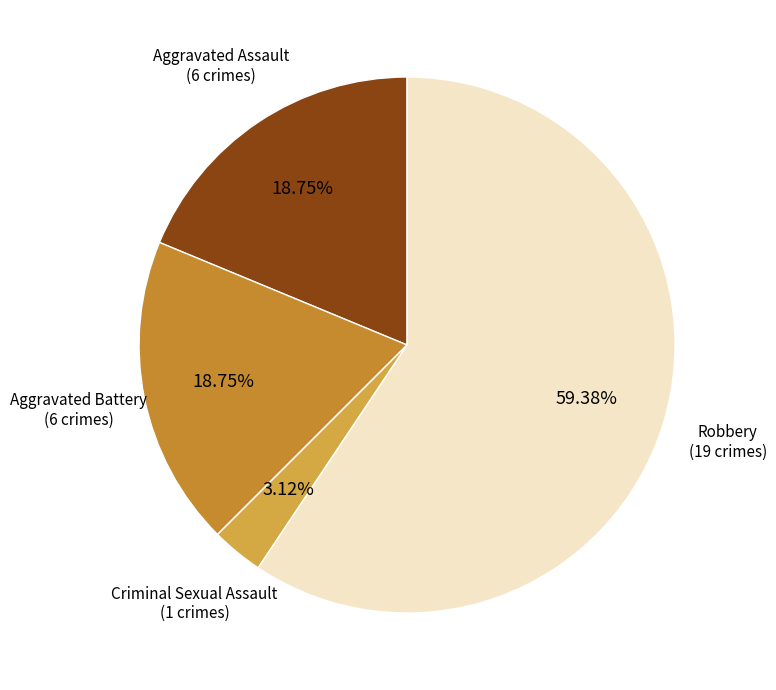

Count the number of slices in the pie.

4